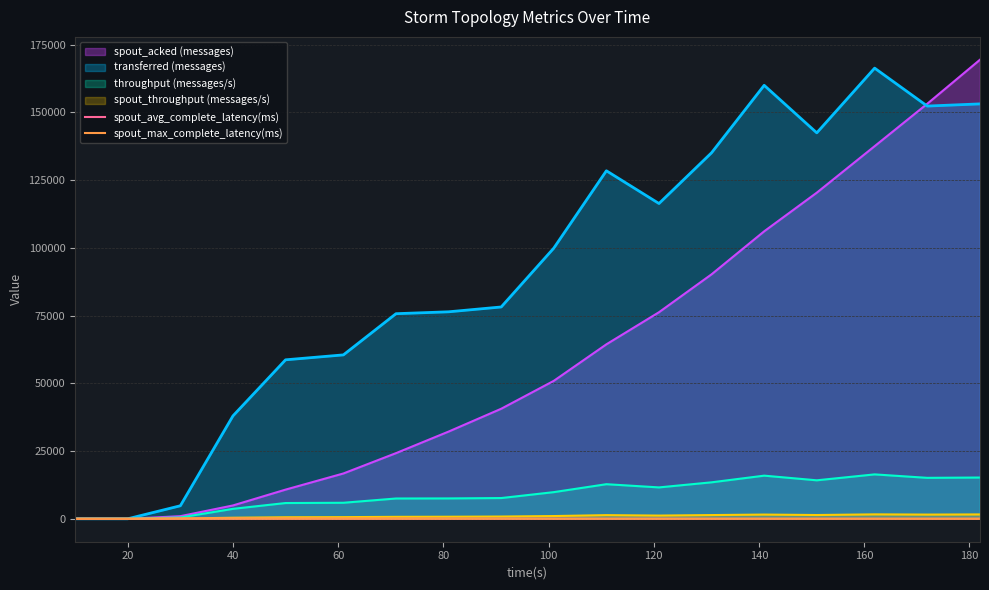

What is the maximum value for transferred (messages)?

166300.0